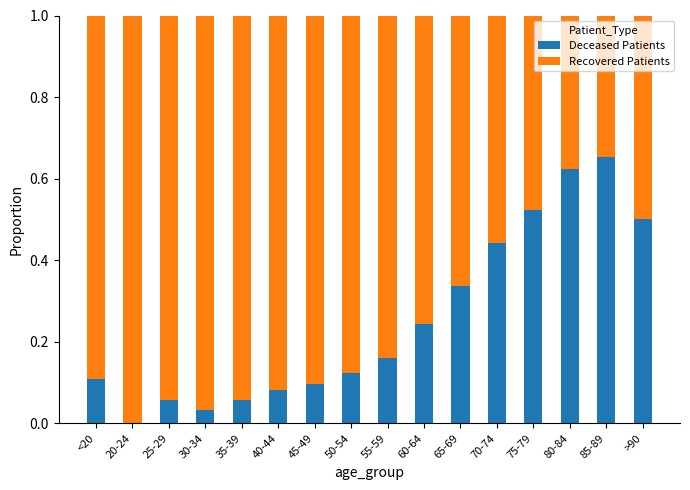

At which label does Deceased Patients reach its peak?

85-89